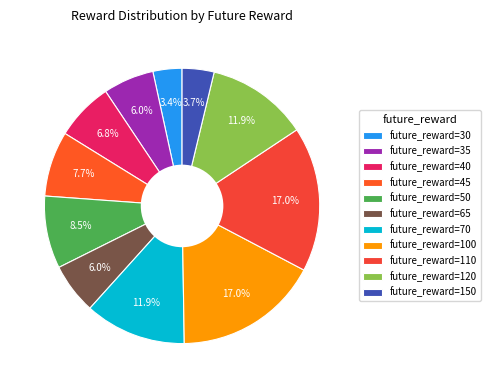

How many segments does this pie chart have?

11